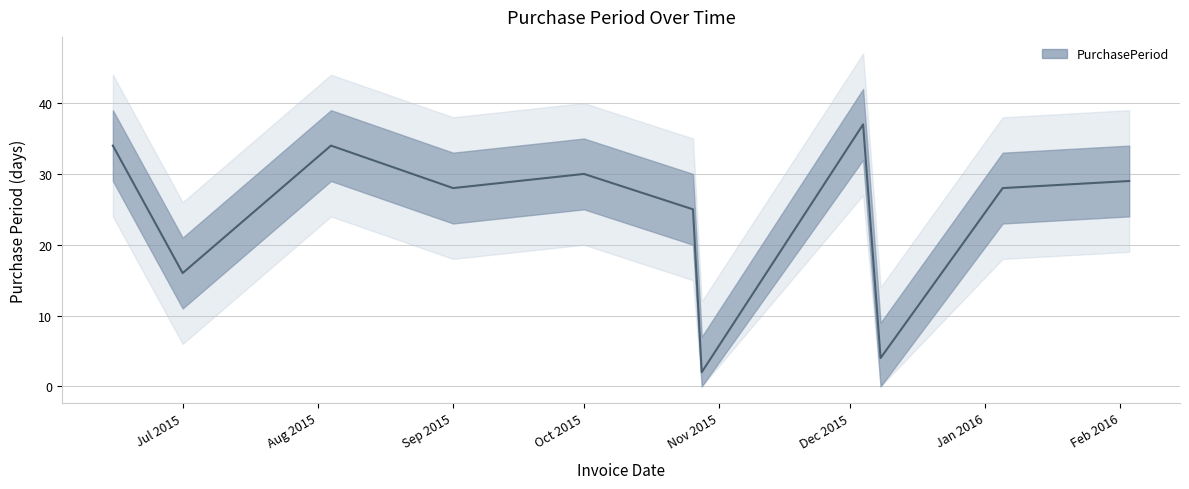

Which category has the lowest value across all series?

2015-10-28